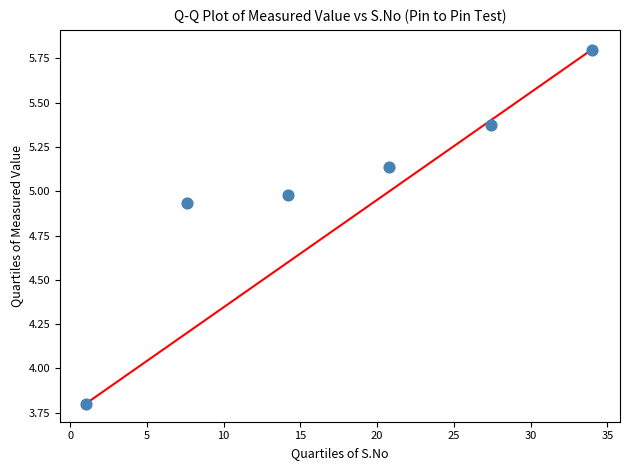

What Y value in the scatter plot is closest to 4?

3.8